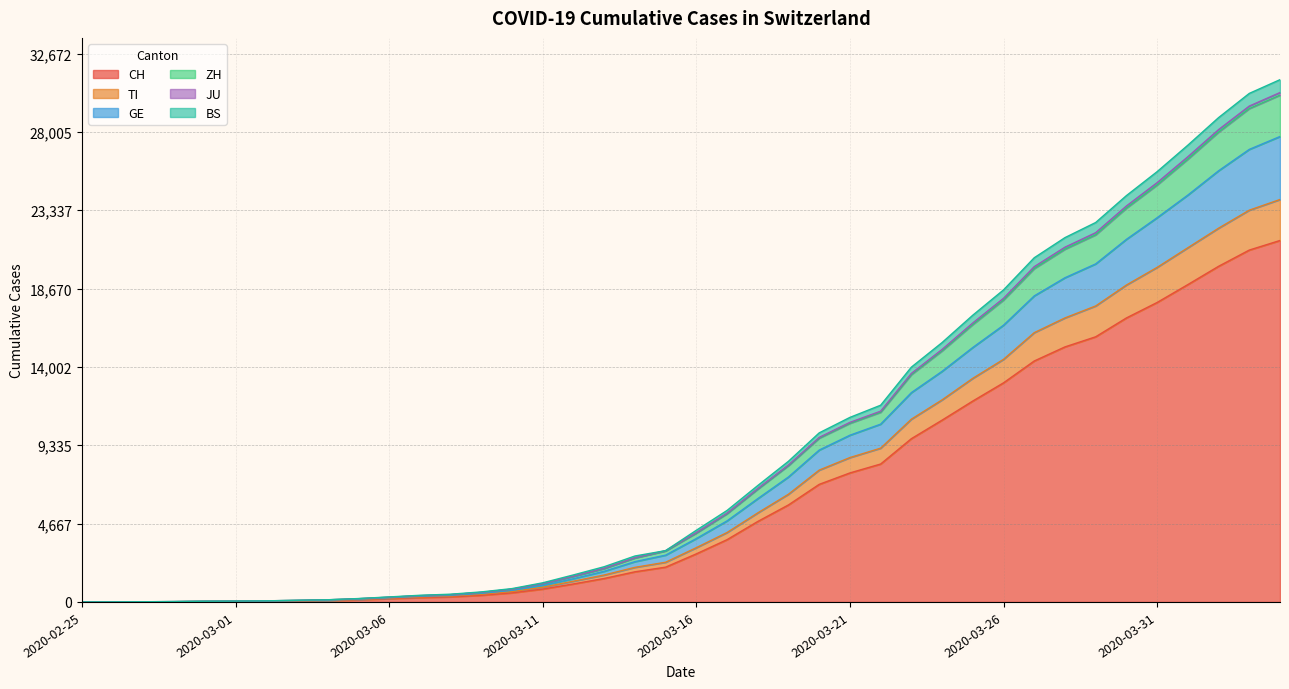

What is the maximum value for CH?

21535